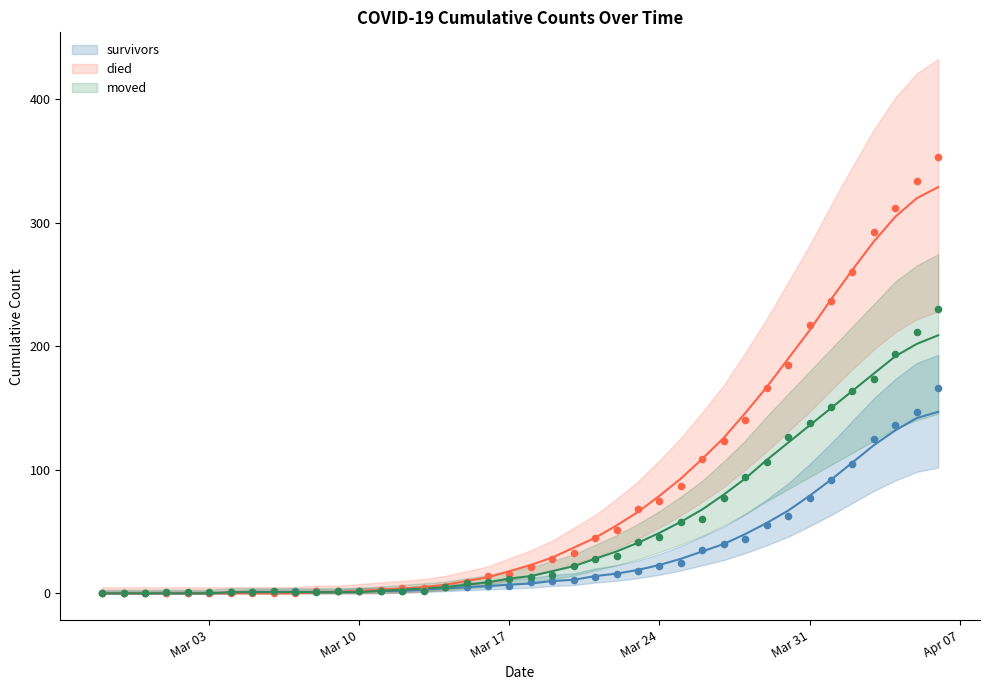

What is the total value across all series at 2020-03-14?

15